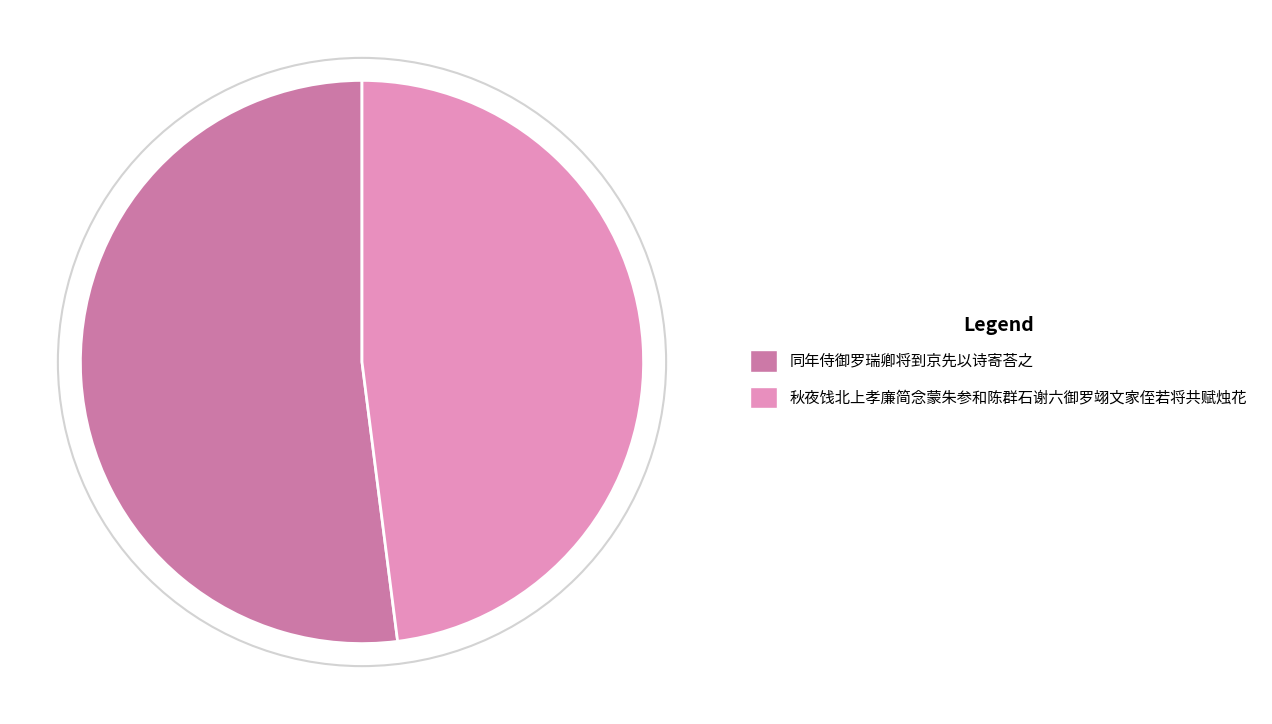

Is it true that 秋夜饯北上孝廉简念蒙朱参和陈群石谢六御罗翊文家侄若将共赋烛花 is 58% of the pie?

False